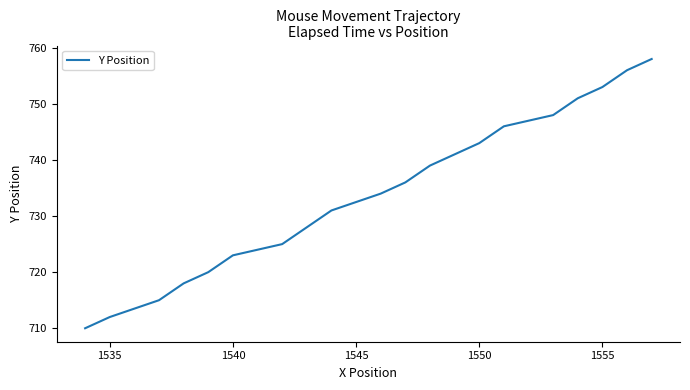

What is the minimum value shown in the chart?

710